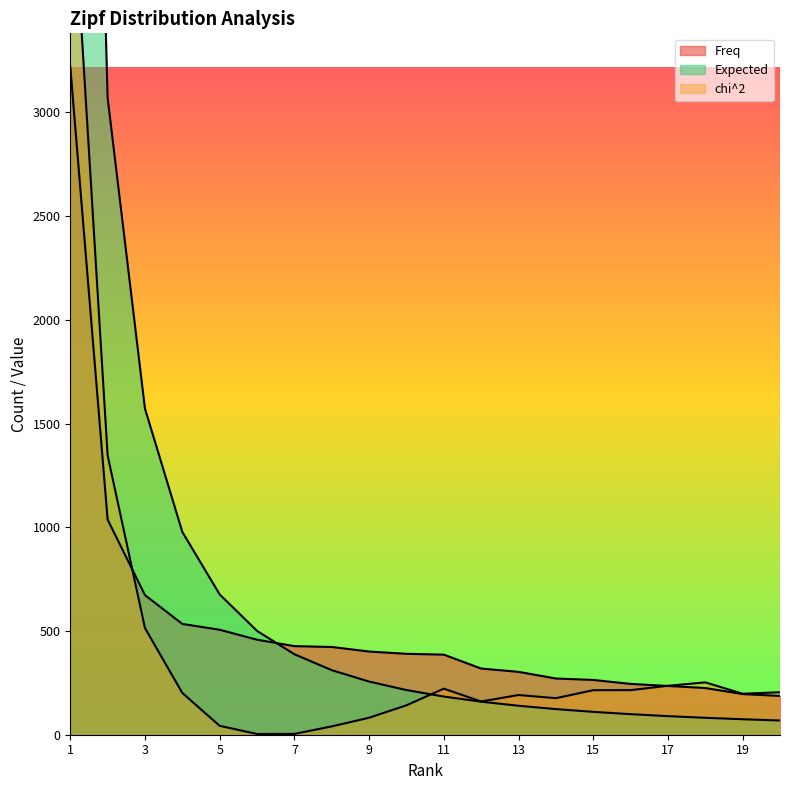

What is the difference between the Expected values at 19 and 9?

181.6